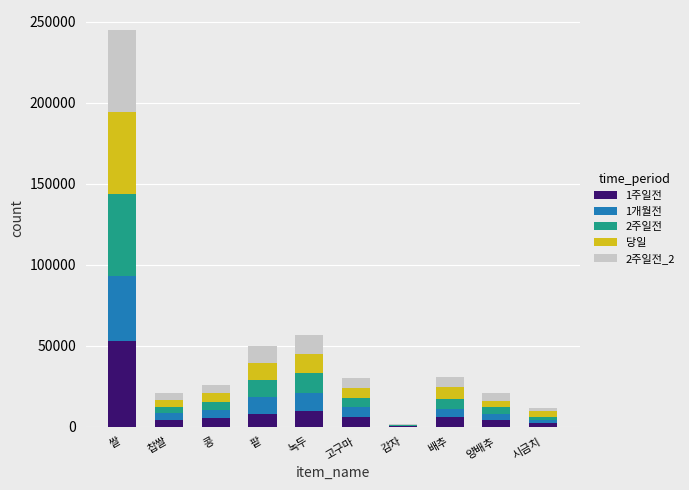

What is the total value across all series at 팥?

49743